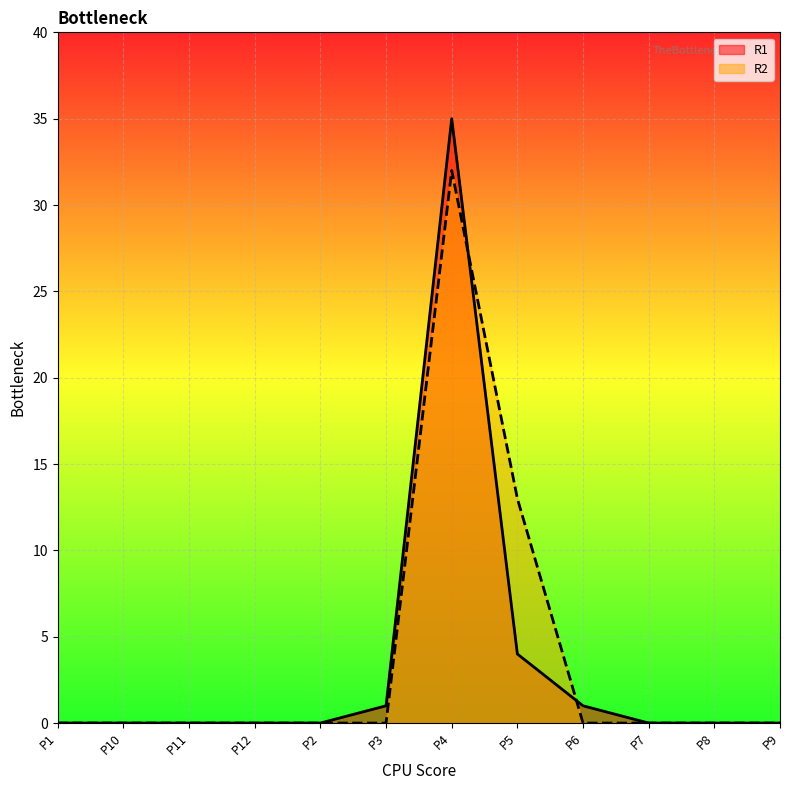

What is the label of the 12th point from the right?

P1